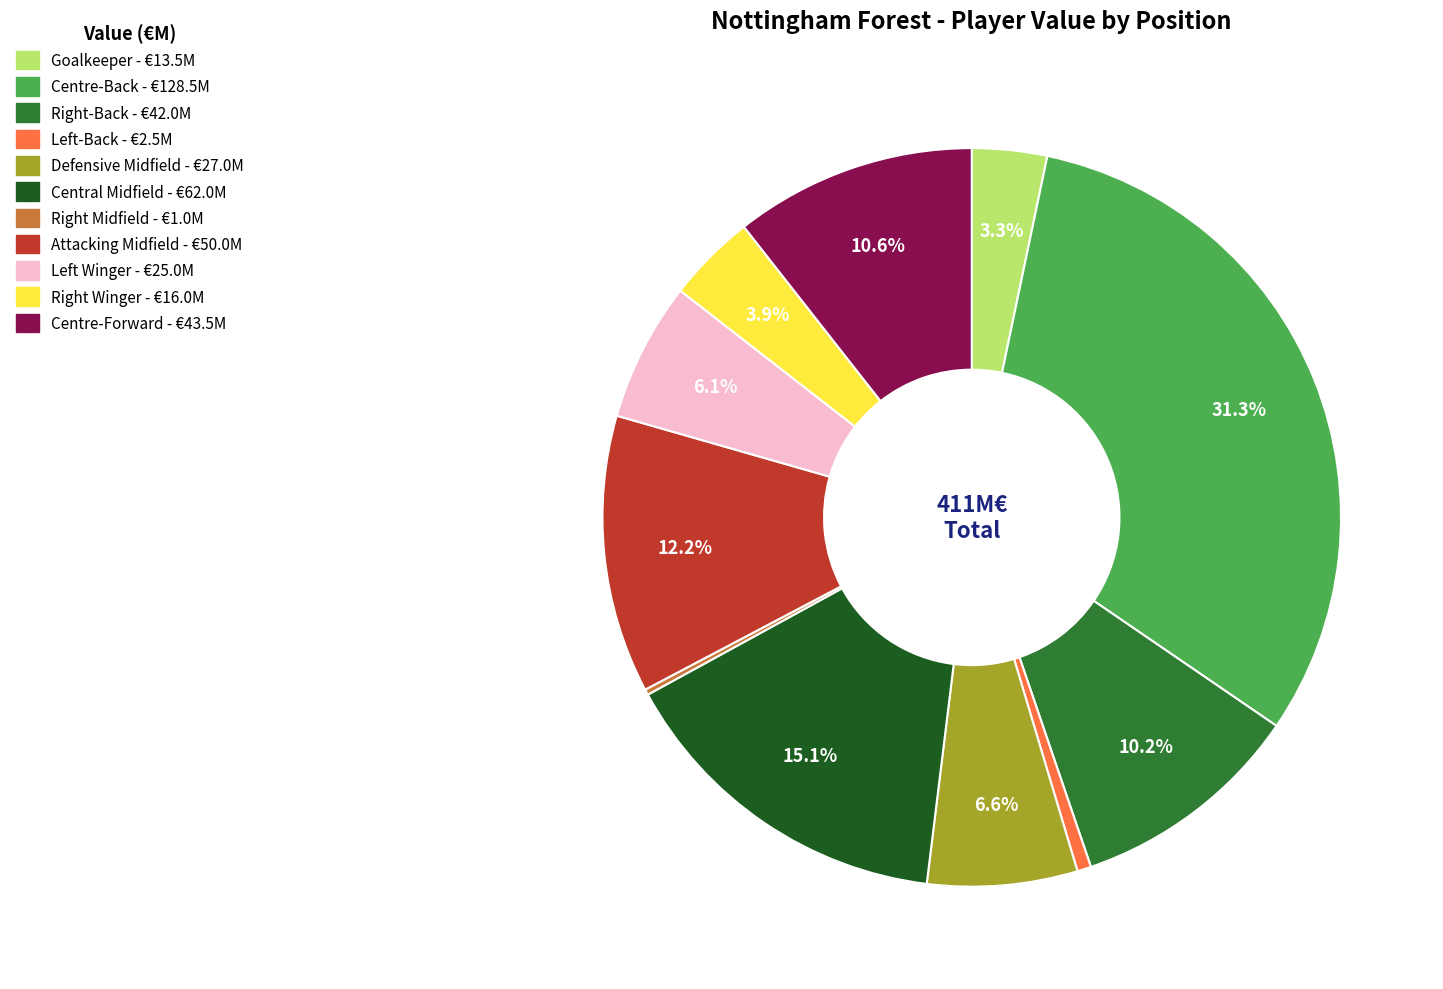

Which category has the biggest portion of the pie?

Centre-Back